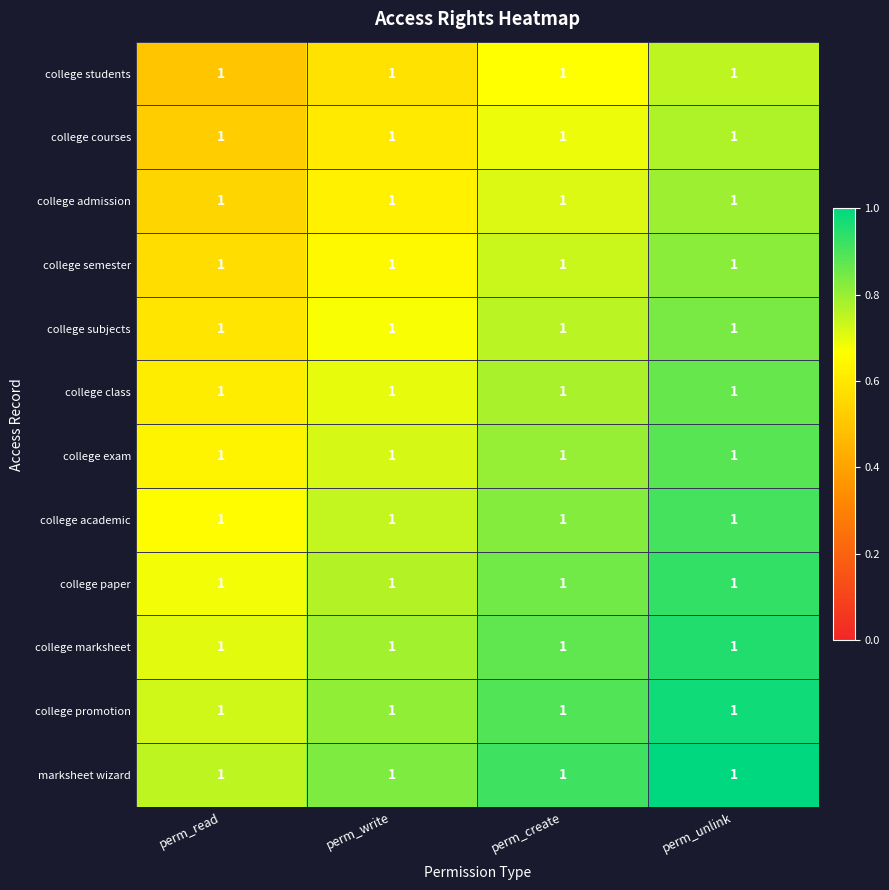

Which category has the highest value in the marksheet wizard series?

perm_unlink